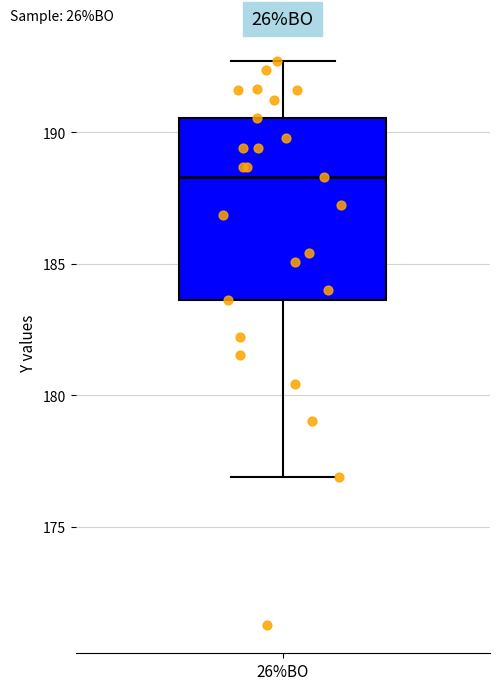

Read this box plot against the y-axis: the position of the median line, the range covered by the box, and the ends of both whiskers. The values are not printed on the chart, so give them approximately, as read against the axis.

median 188.5, box 183.5 to 190.5, whiskers 177.0 to 192.5